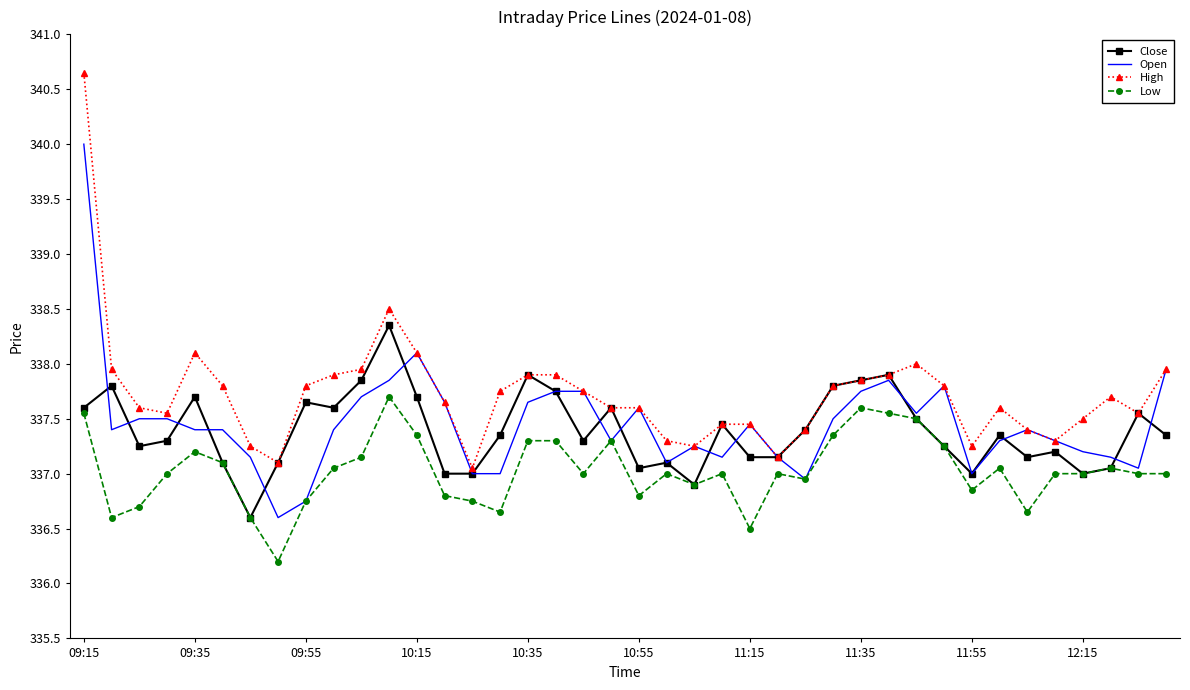

Which series has the widest spread of values?

High